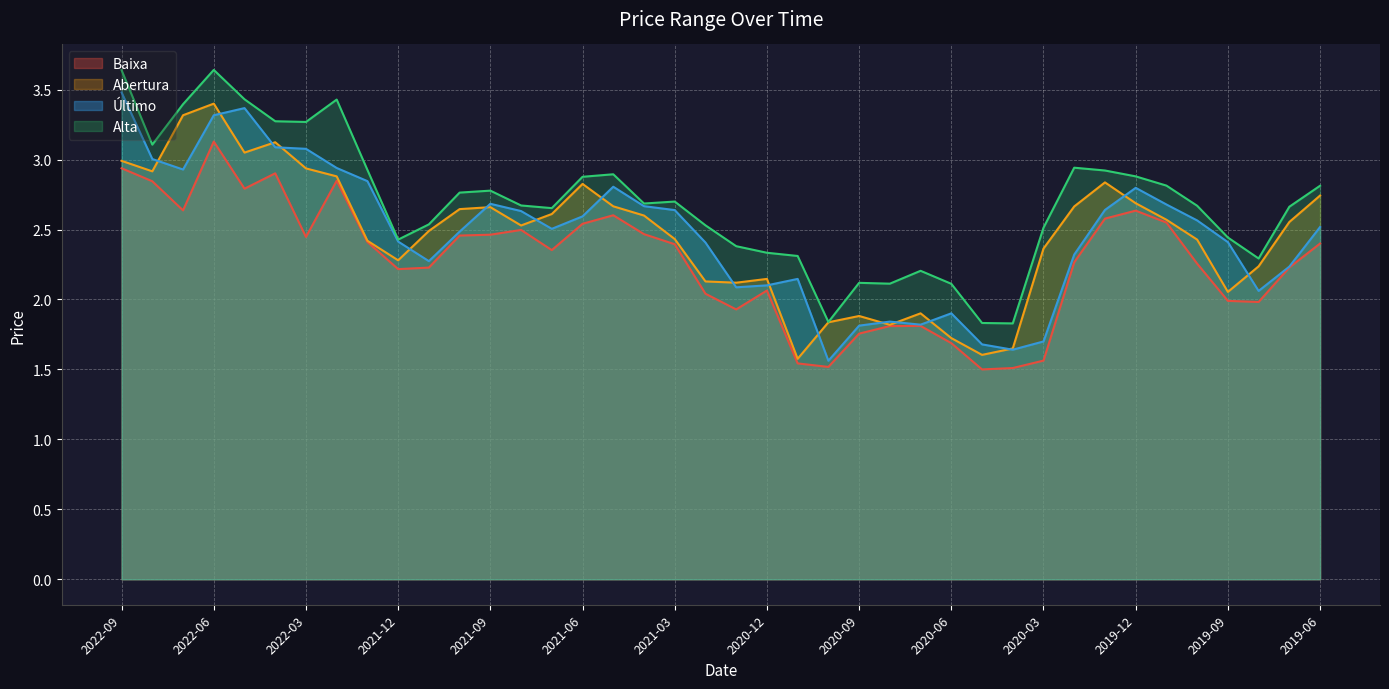

What is the difference between the highest and lowest values at 2021-09?

0.3